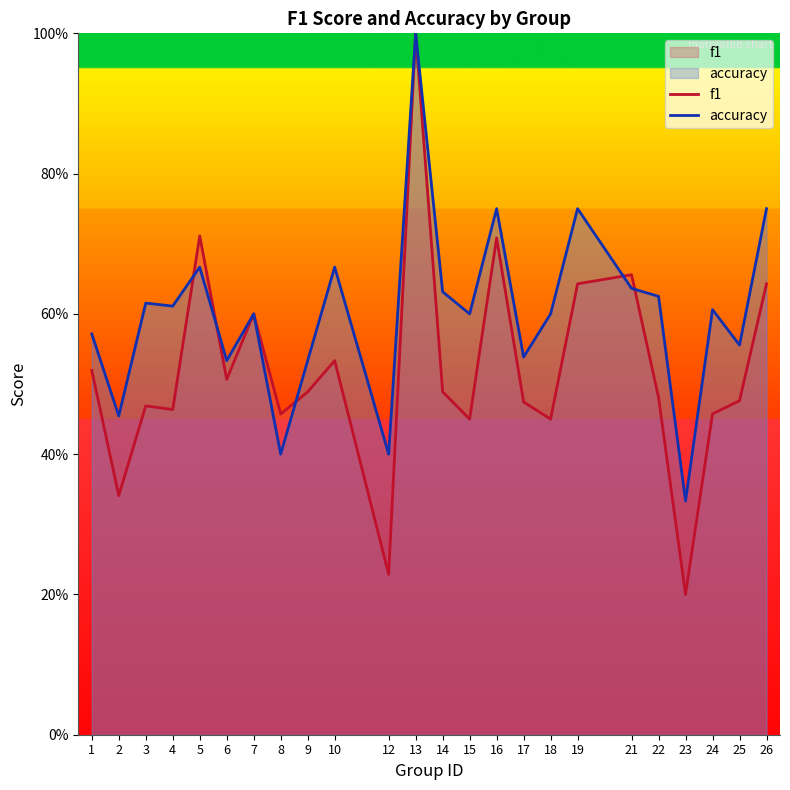

What is the difference between the highest and lowest values at 8?

0.1